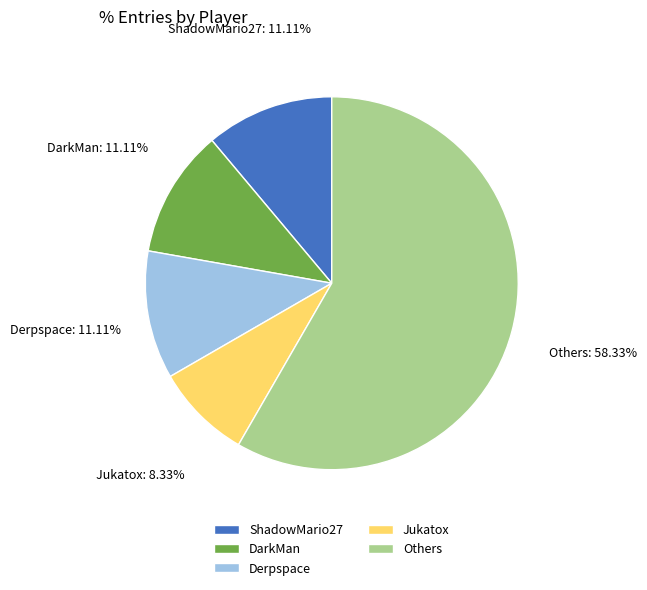

What is the ratio of the value at Others to the value at Derpspace?

5.3